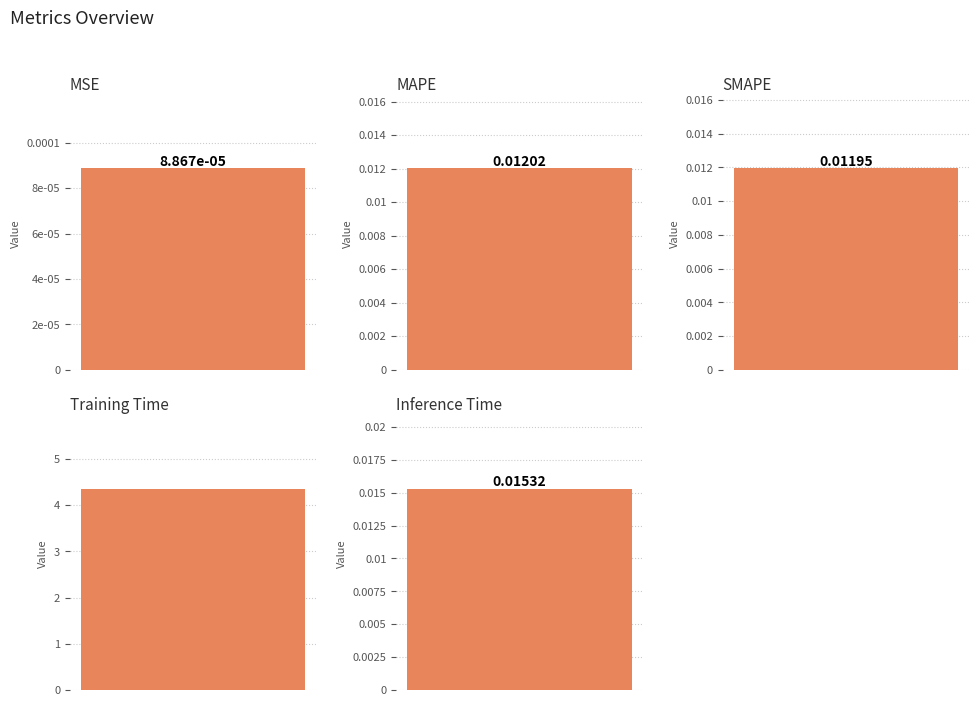

True or false: the data shows 4.4 at Training Time.

True